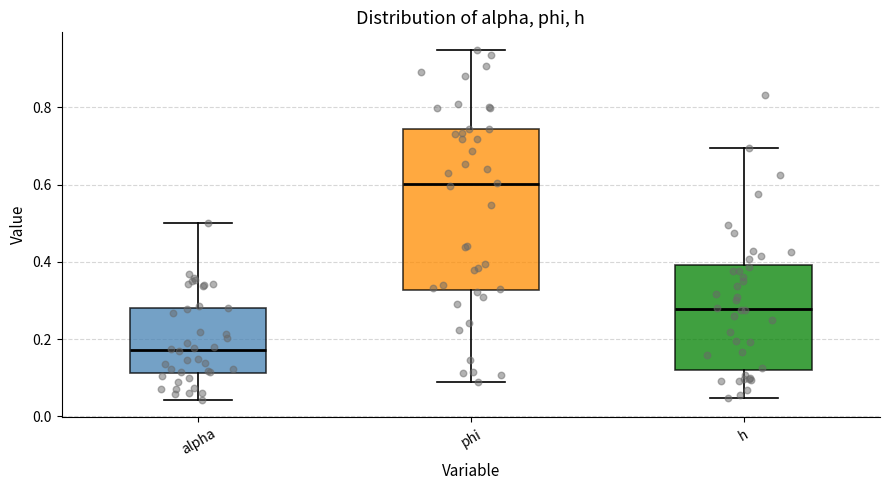

Where does the median line of the box for phi sit on the y-axis? The values are not printed on the chart, so give them approximately, as read against the axis.

0.60